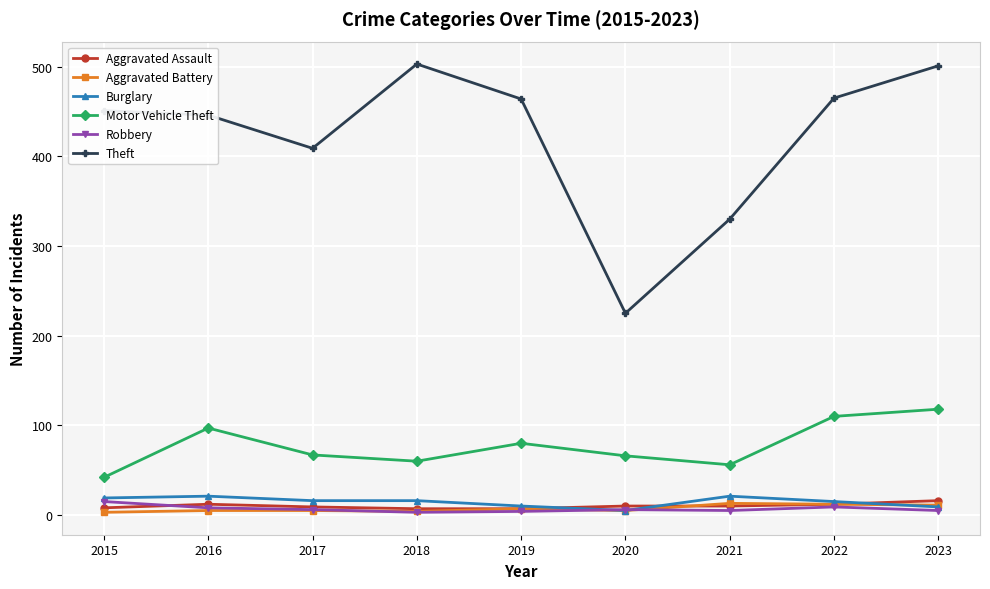

What is the difference between the maximum and minimum values in the Robbery series?

12